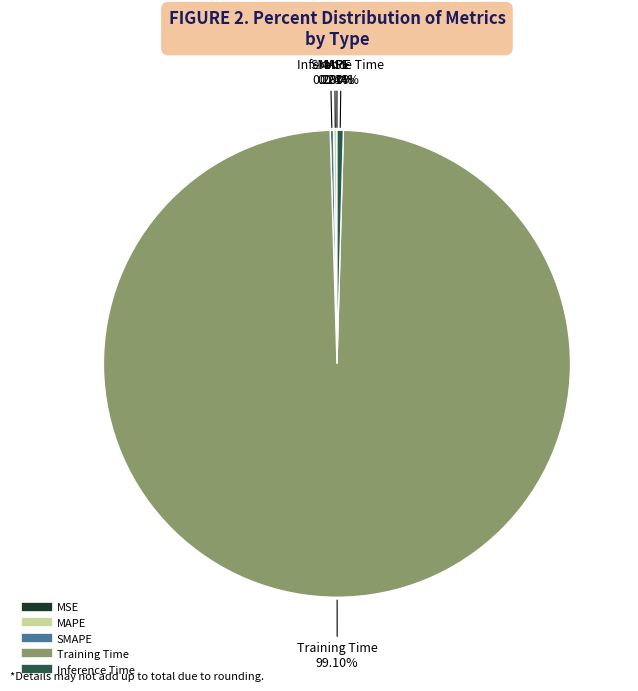

The Training Time slice represents 99% of the pie. True or false?

True